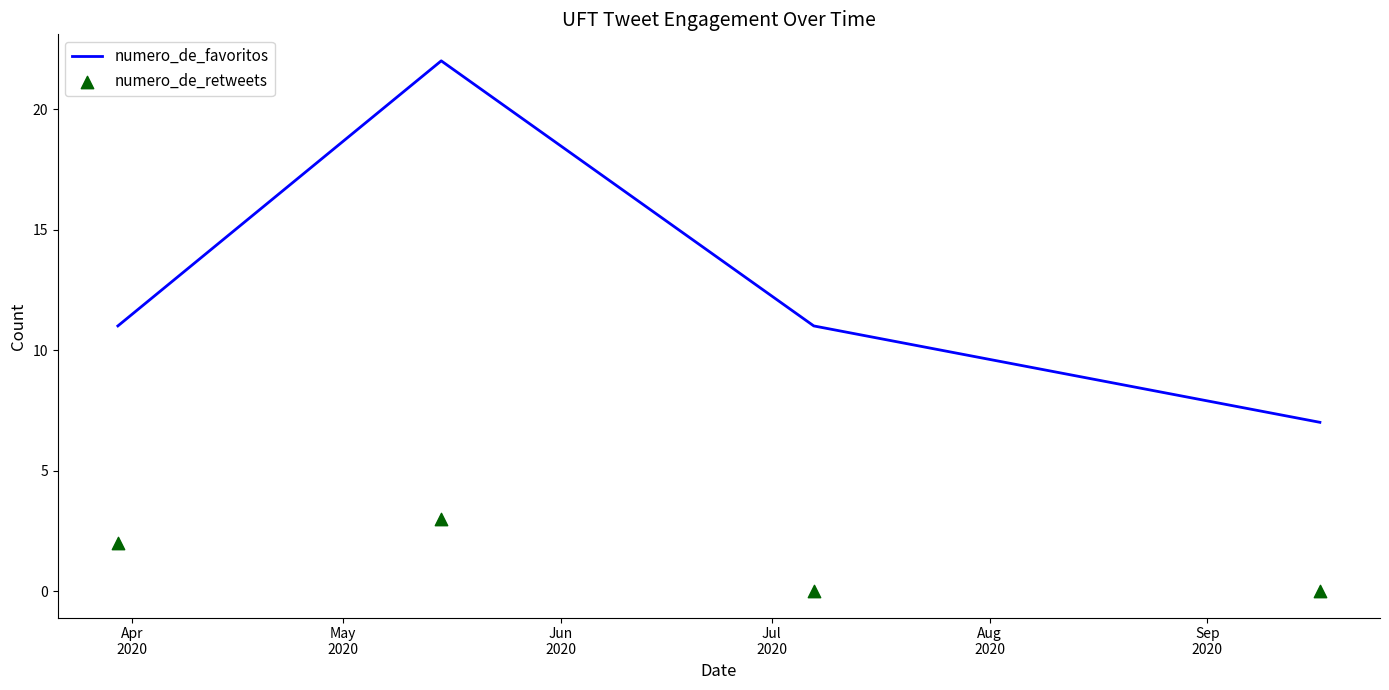

Which series has the largest total across all categories?

numero_de_favoritos